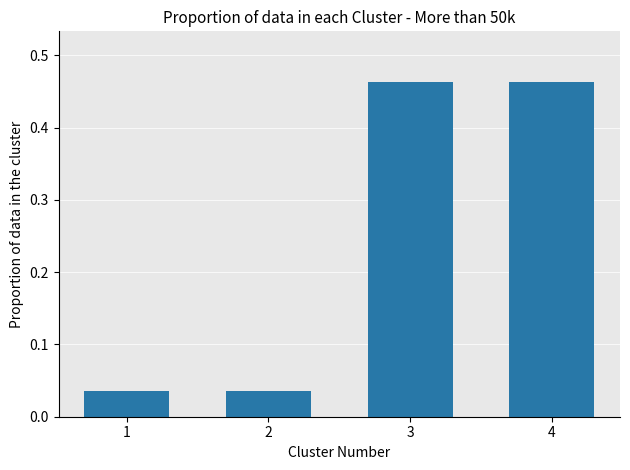

Between 2 and 3, which is larger?

3